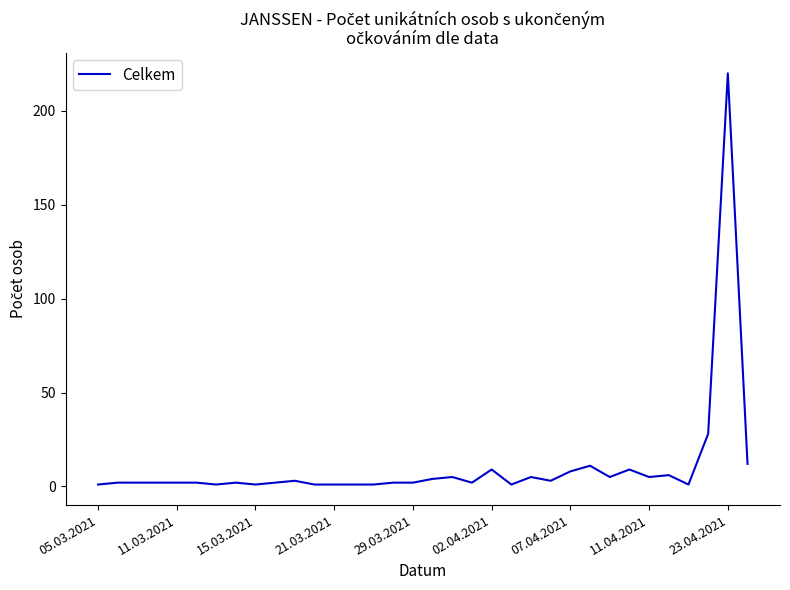

What is the greatest value displayed?

220